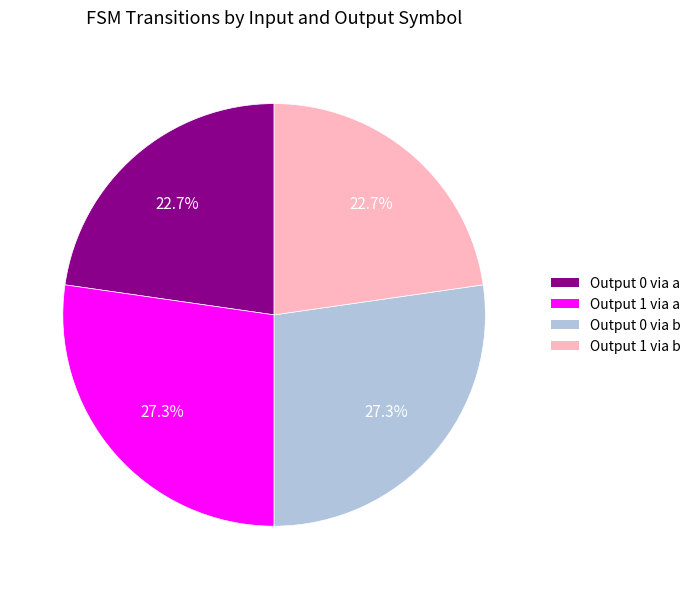

How many segments does this pie chart have?

4